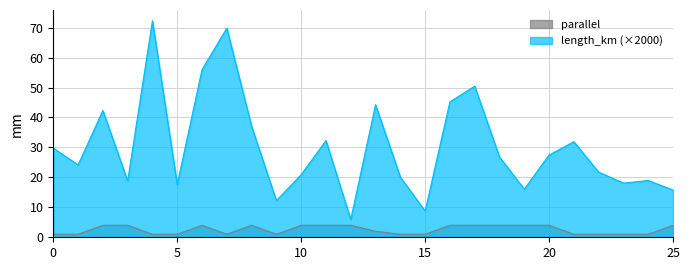

Which series changed the most between 7 and 15?

length_km